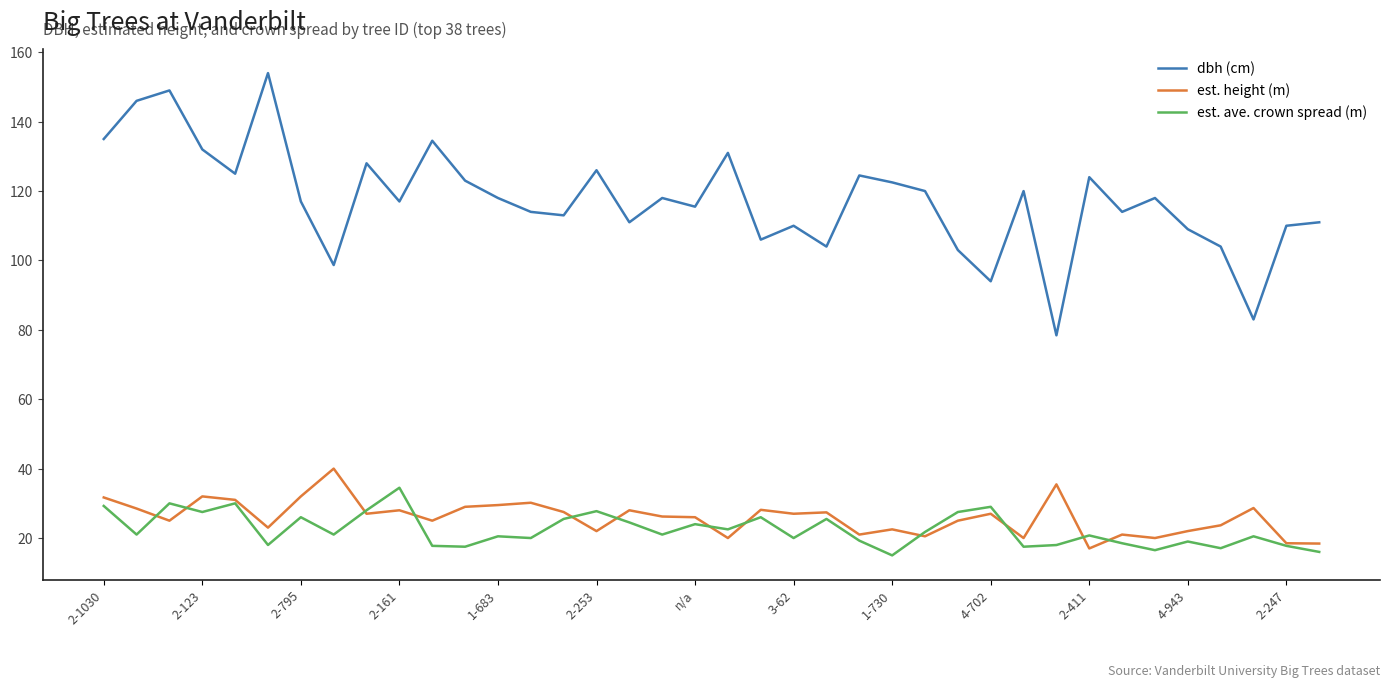

What is the sum of all est. height (m) values?

984.8